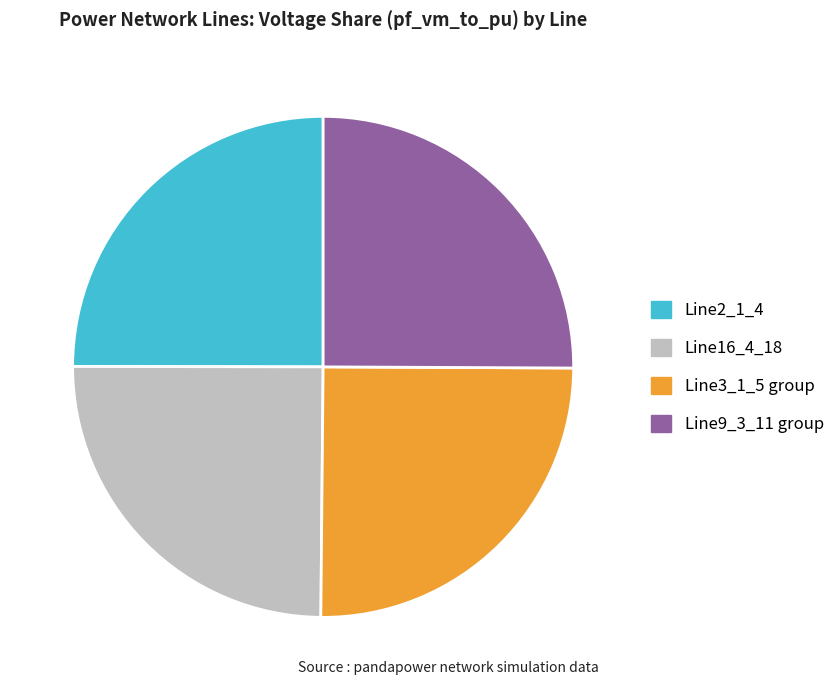

The Line9_3_11 group slice represents 35% of the pie. True or false?

False